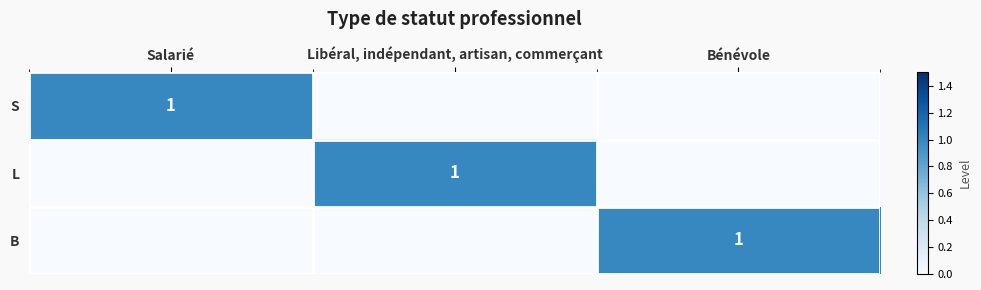

Count the number of data series in this chart.

3